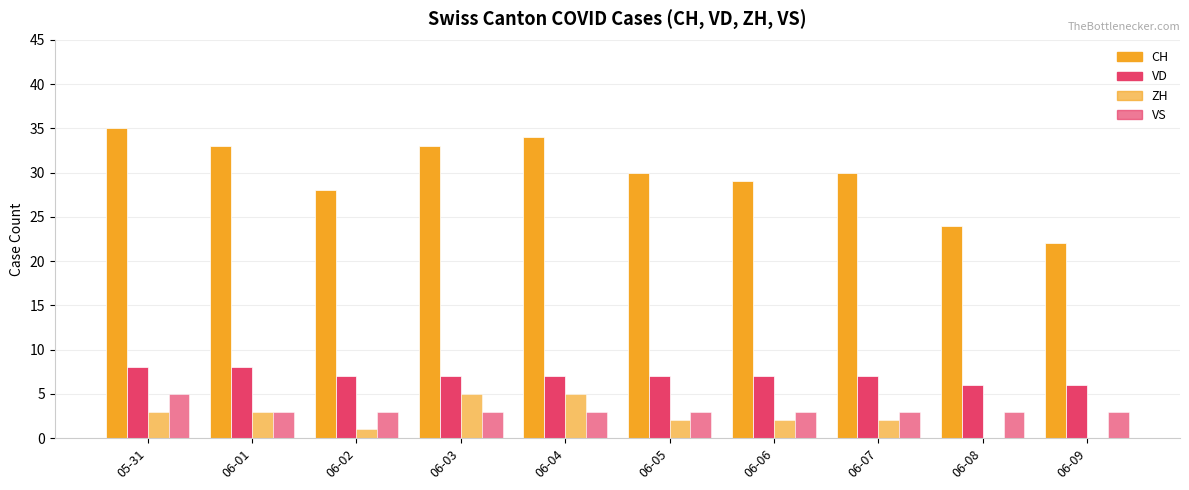

Count the number of data series in this chart.

4